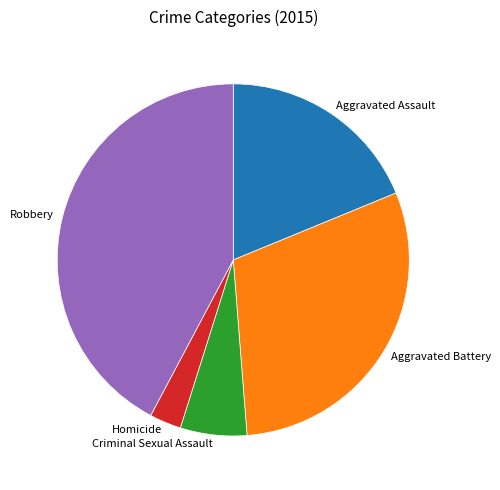

True or false: Robbery accounts for 42% of the total.

True